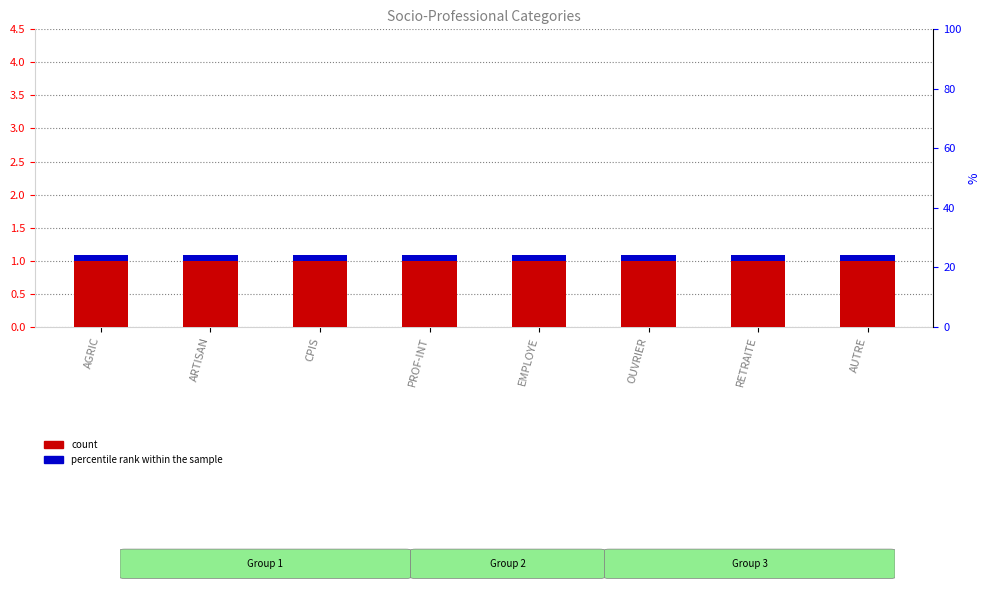

Is it true that count equals 1.5 at EMPLOYE?

False